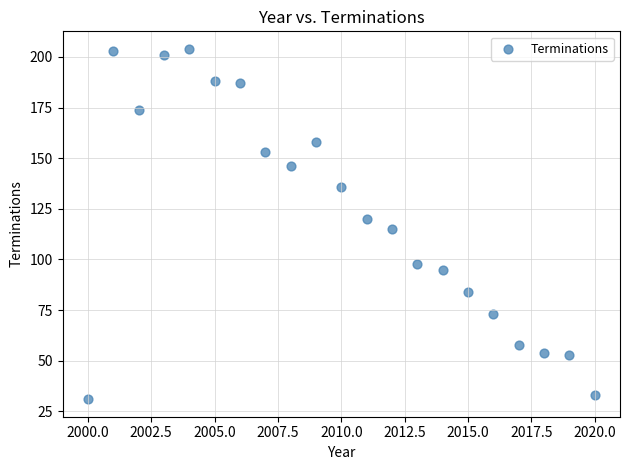

What is the range of Y values (max minus min)?

173